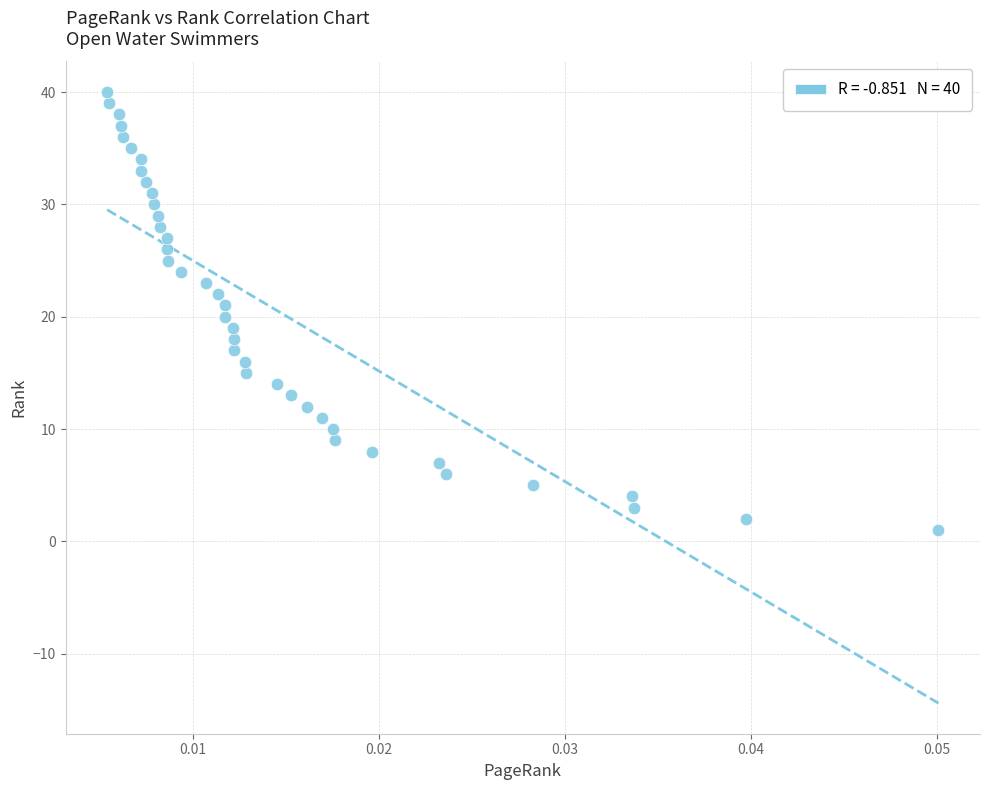

What is the range of Y values (max minus min)?

39